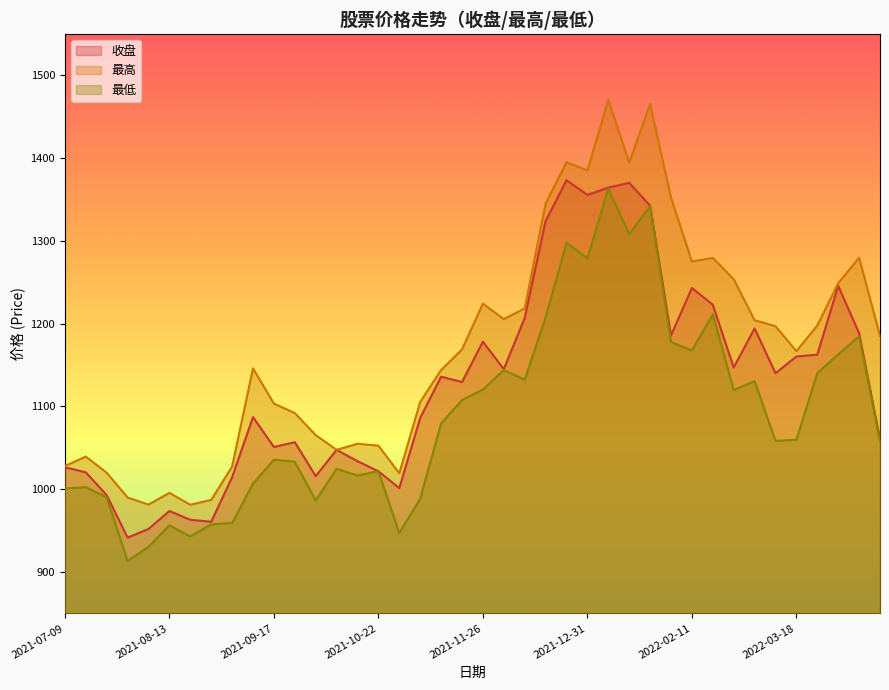

Reading left to right, extract all data points from this chart.

收盘: 1026.6	1020.4	992.9	941.5	951.9	973.7	963.1	960.7	1014.5	1087.2	1051.0	1056.8	1015.8	1047.6	1033.9	1021.7	1001.4	1086.1	1135.9	1129.5	1178.2	1145.1	1206.8	1323.9	1373.2	1355.5	1364.3	1370.0	1342.5	1185.8	1243.0	1222.9	1147.0	1194.2	1140.1	1160.3	1162.6	1245.6	1188.5	1060.6
最高: 1028.0	1039.4	1020.0	990.0	981.4	995.7	981.3	987.1	1027.4	1146.0	1103.5	1092.0	1065.4	1047.6	1055.0	1052.6	1019.3	1105.5	1144.0	1168.9	1224.2	1205.5	1218.4	1344.9	1395.0	1385.2	1470.2	1394.5	1465.2	1352.2	1275.1	1279.4	1253.7	1204.2	1196.9	1166.8	1197.8	1248.9	1279.7	1185.3
最低: 1001.0	1002.5	990.2	913.3	930.5	956.4	943.1	957.5	959.2	1006.7	1035.7	1033.2	986.4	1024.6	1016.6	1021.7	947.1	988.5	1079.6	1107.7	1120.5	1143.9	1132.3	1207.3	1297.7	1278.9	1363.1	1308.1	1342.2	1177.7	1167.7	1211.3	1119.8	1130.5	1058.5	1059.8	1140.2	1162.9	1184.6	1058.1